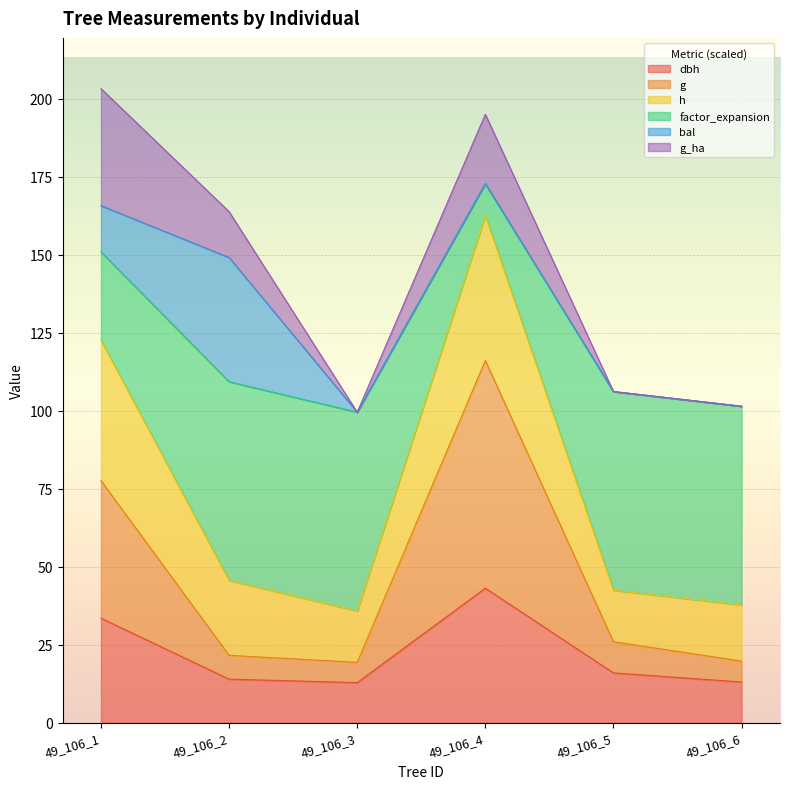

True or false: g and dbh cross at least once.

False